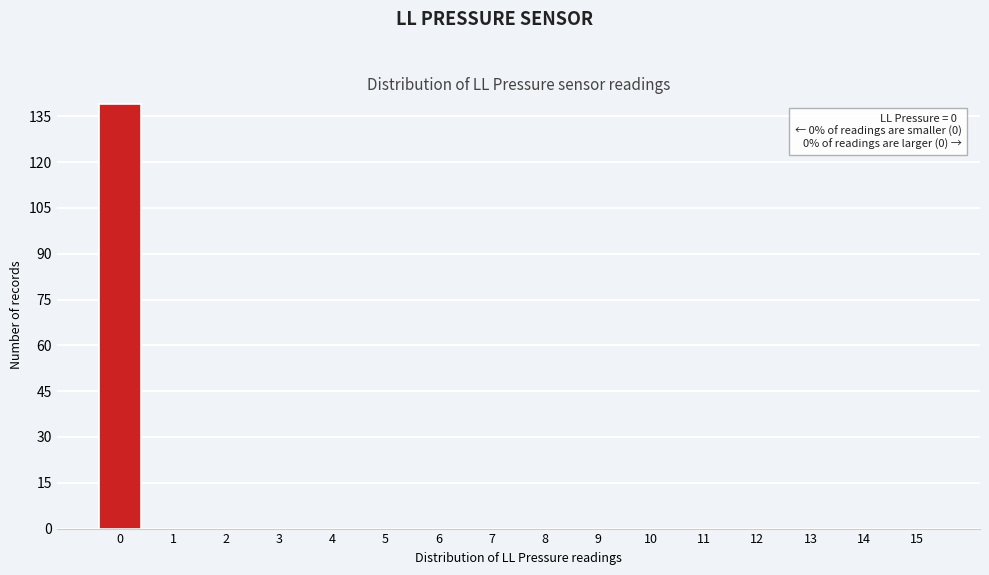

Over which range of the x-axis is the bar tallest?

-0.5 to 0.5